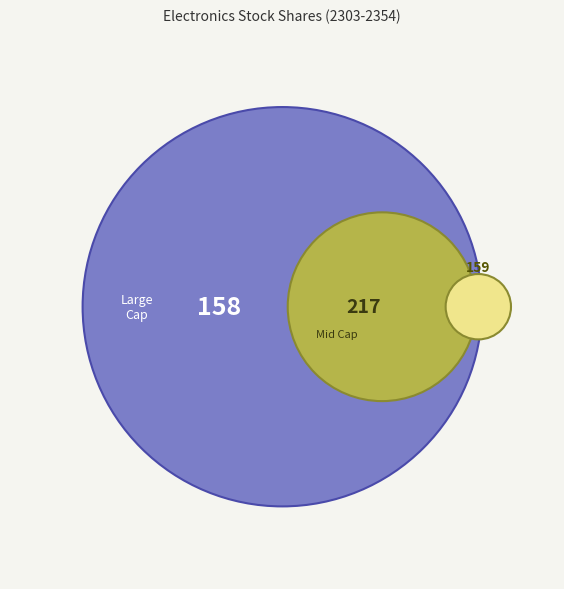

Is it true that 2345 is 15% of the pie?

False